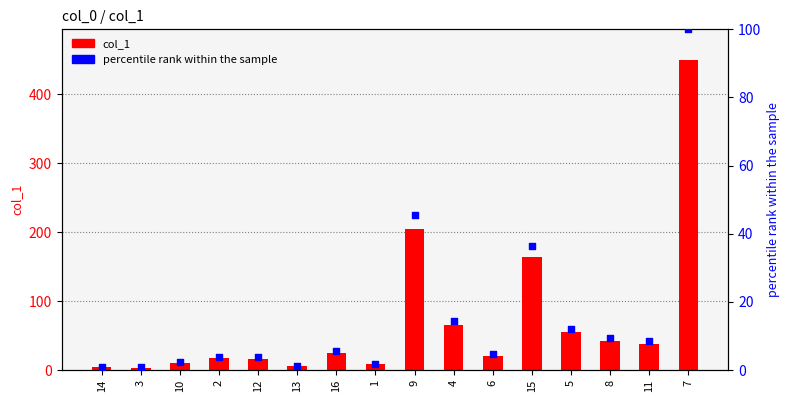

What is the total value across all series at 14?

5.1